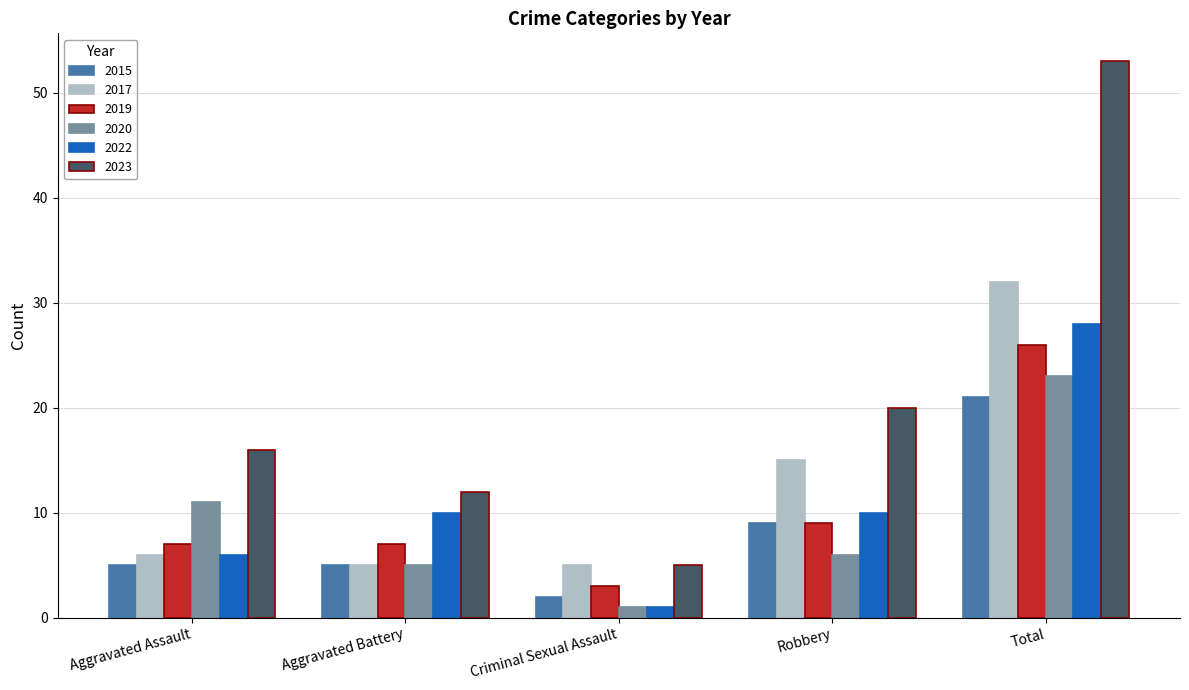

Reading left to right, extract all data points from this chart.

2015: 5	5	2	9	21
2017: 6	5	5	15	32
2019: 7	7	3	9	26
2020: 11	5	1	6	23
2022: 6	10	1	10	28
2023: 16	12	5	20	53